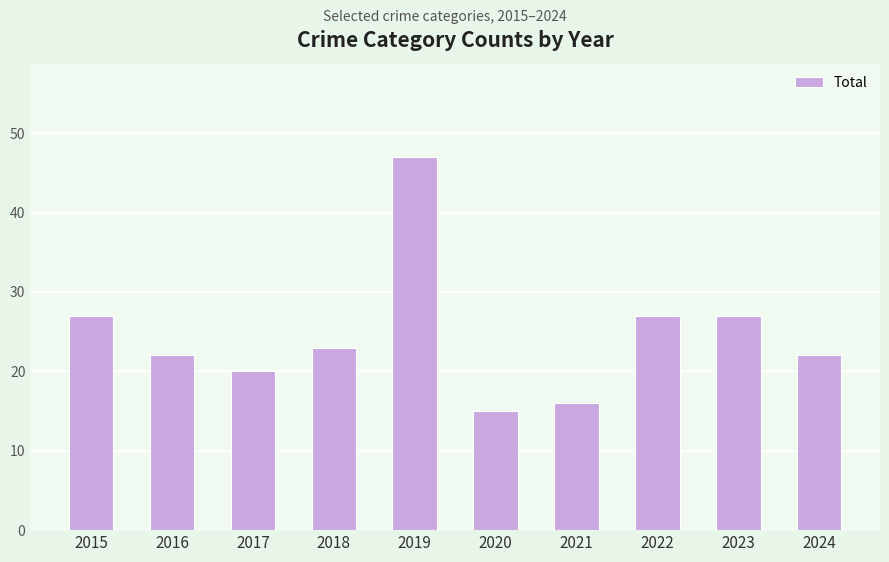

What is the change in value from 2020 to 2024?

+7